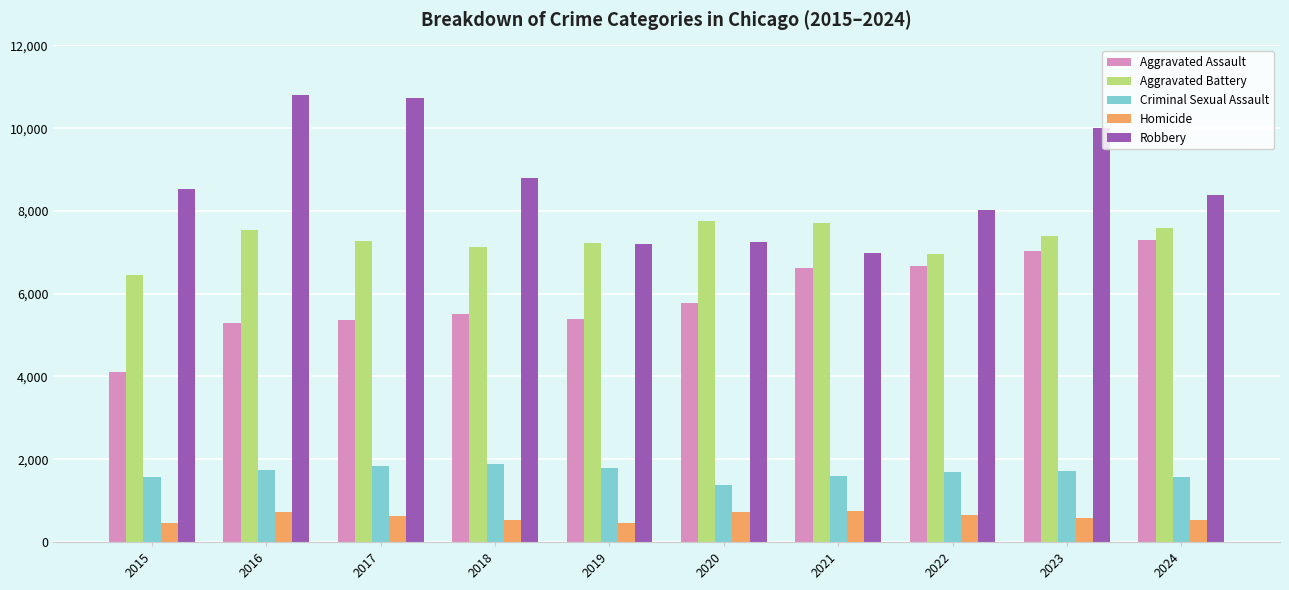

What is the difference between the maximum and minimum values in the Aggravated Battery series?

1308